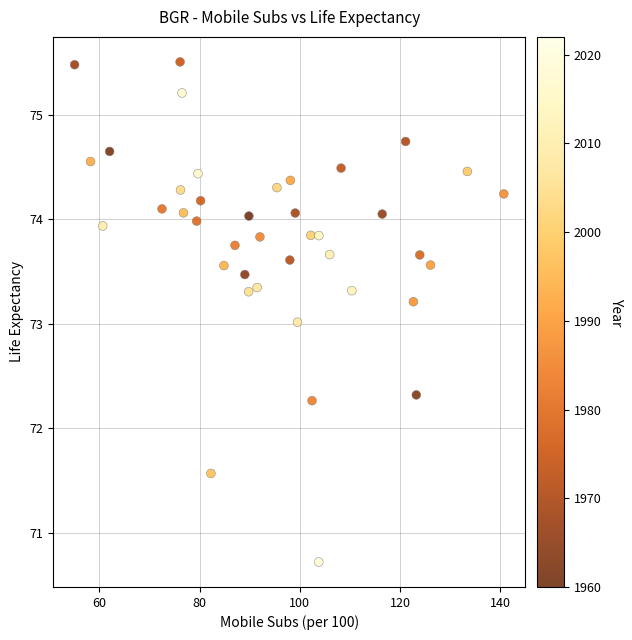

What is the range of X values (max minus min)?

85.6